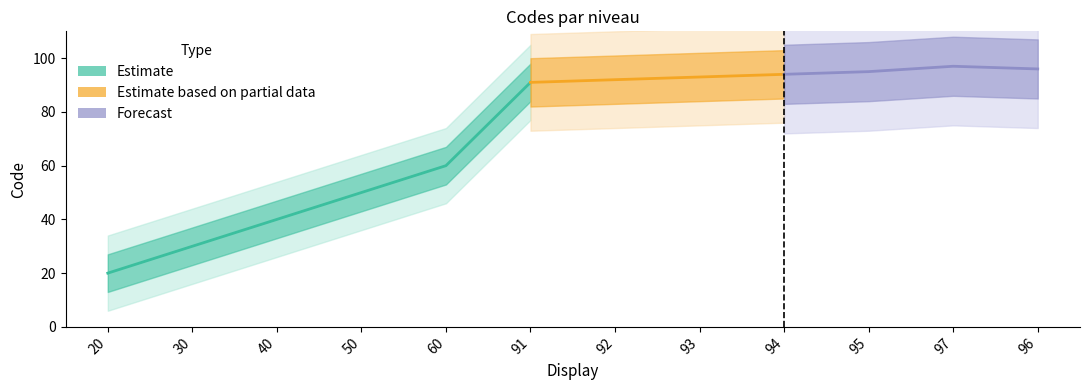

The value at 96 is 165. True or false?

False